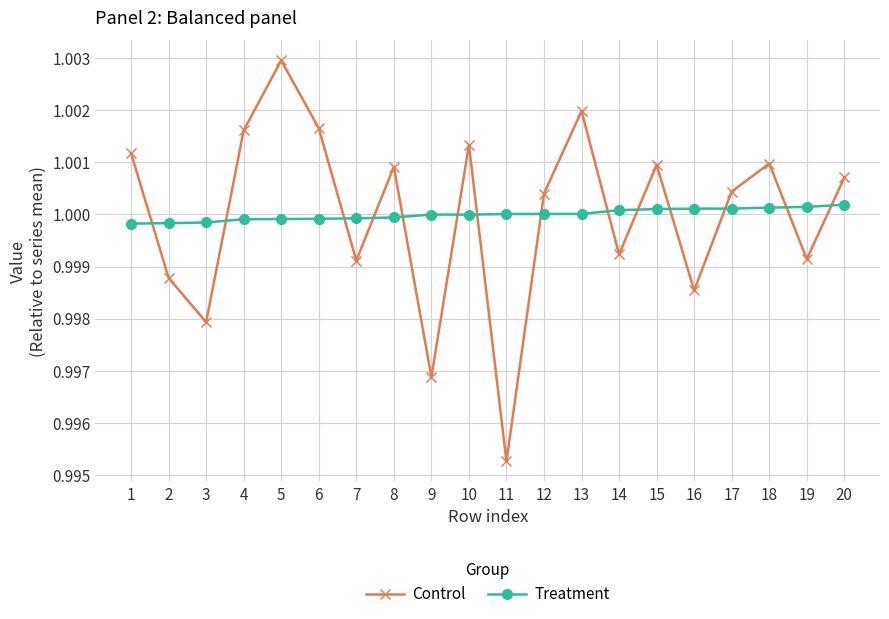

Where is Control nearest to the value 0?

11